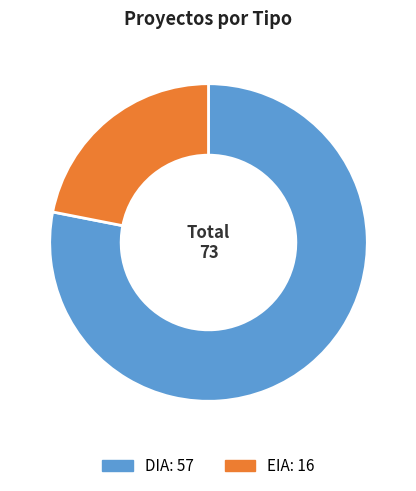

Is the sum of EIA and DIA greater than half?

Yes